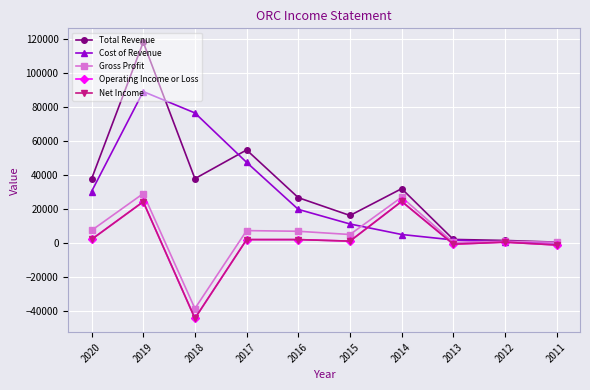

Between 2018 and 2013, which series saw the biggest shift?

Cost of Revenue